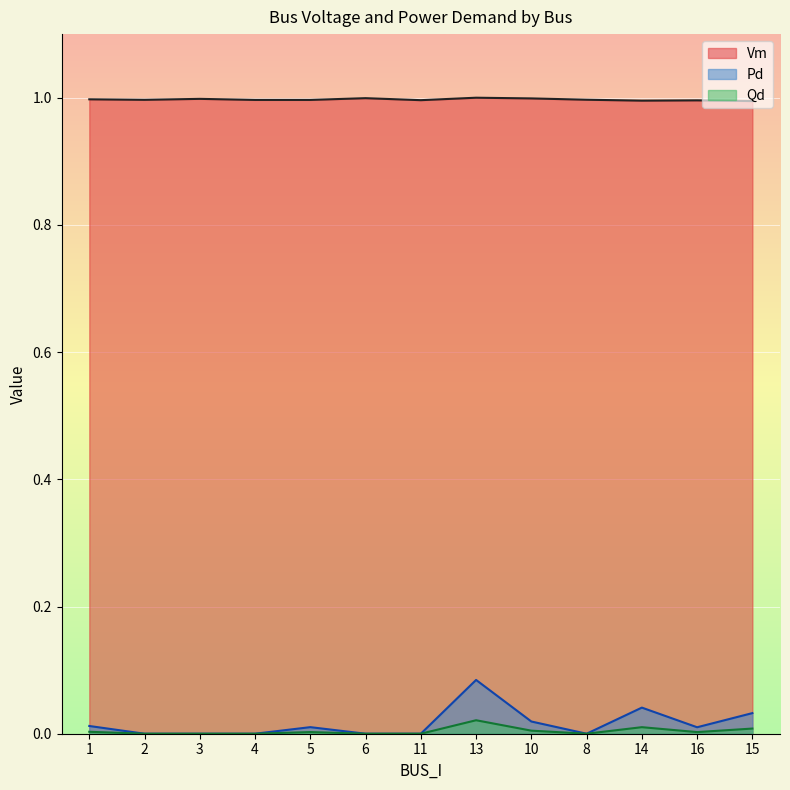

What is the label of the 10th point from the right?

4